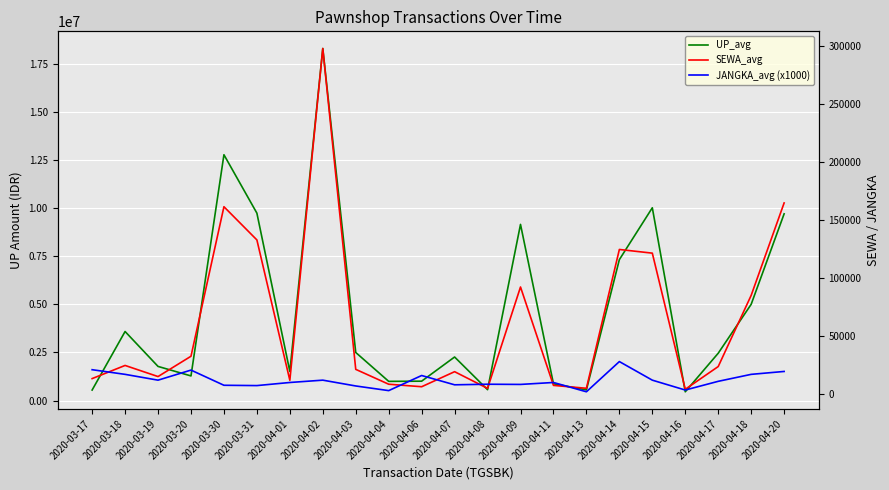

Count the number of data series in this chart.

3